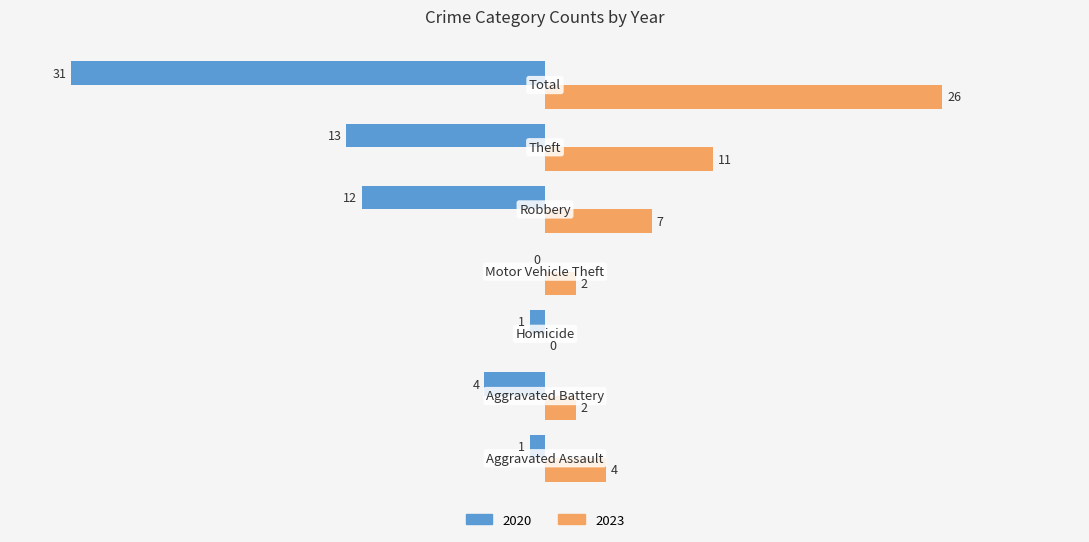

The 2020 series shows -1 at 0. True or false?

True